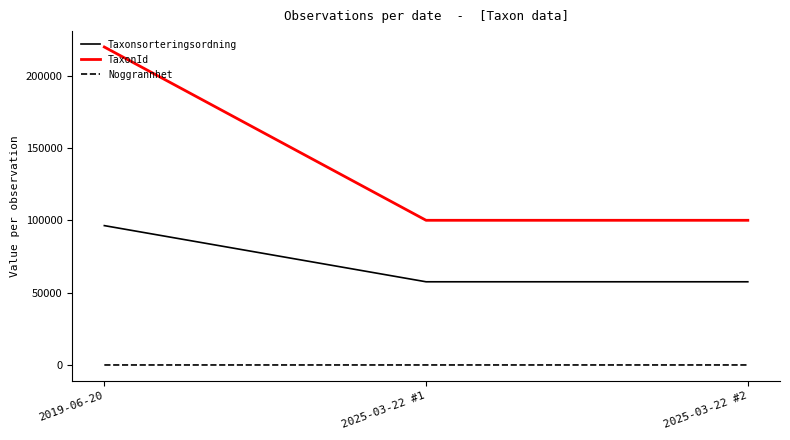

How many Noggrannhet values are between 5 and 10?

3